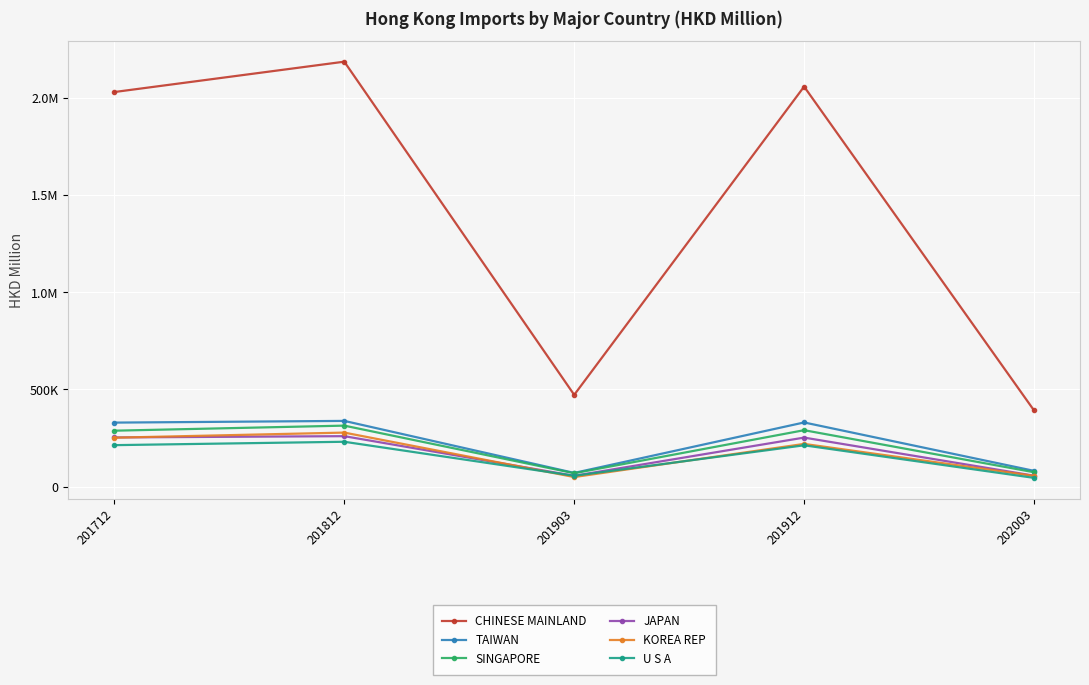

Between which two adjacent categories do JAPAN and KOREA REP first intersect?

201712 and 201812